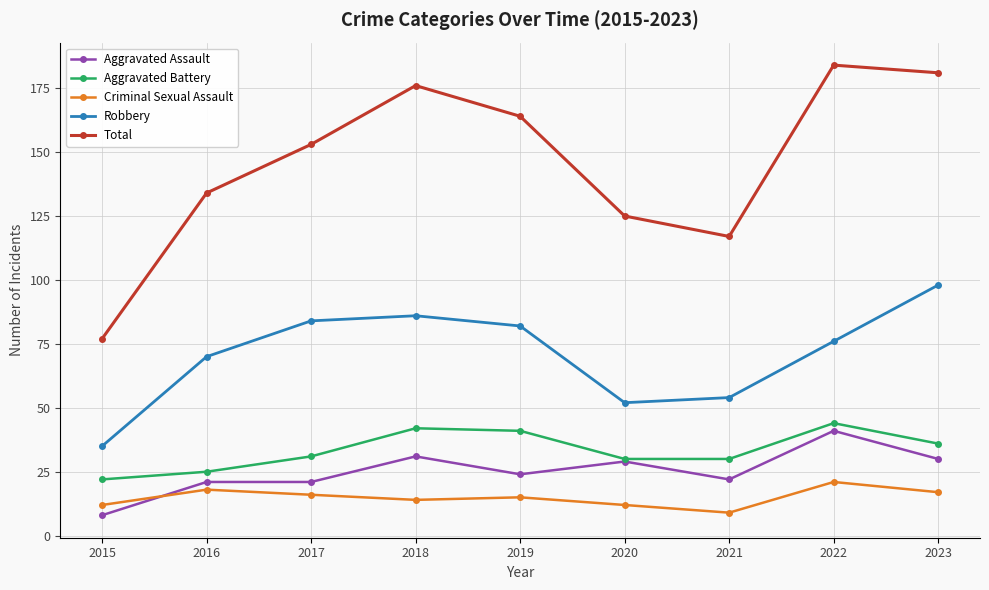

At which category does Total reach its first local peak?

2018